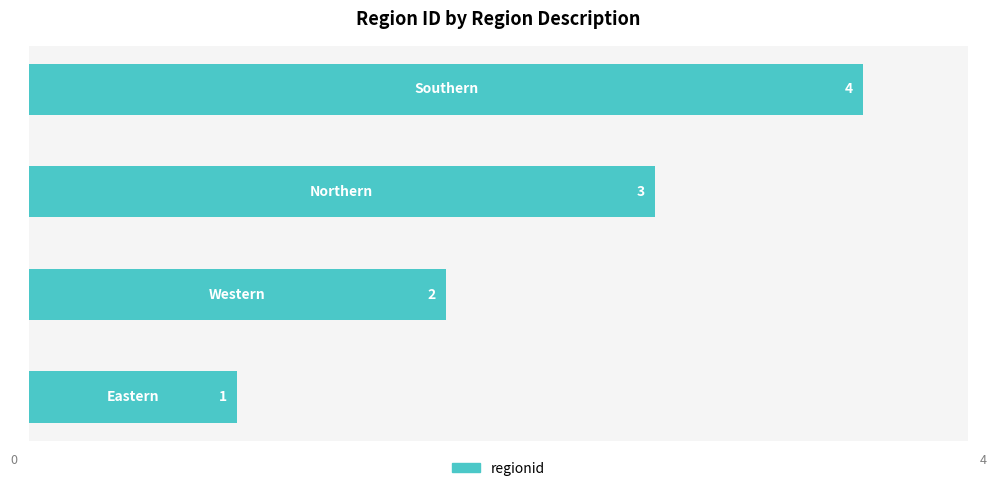

Does the chart contain any negative values?

No